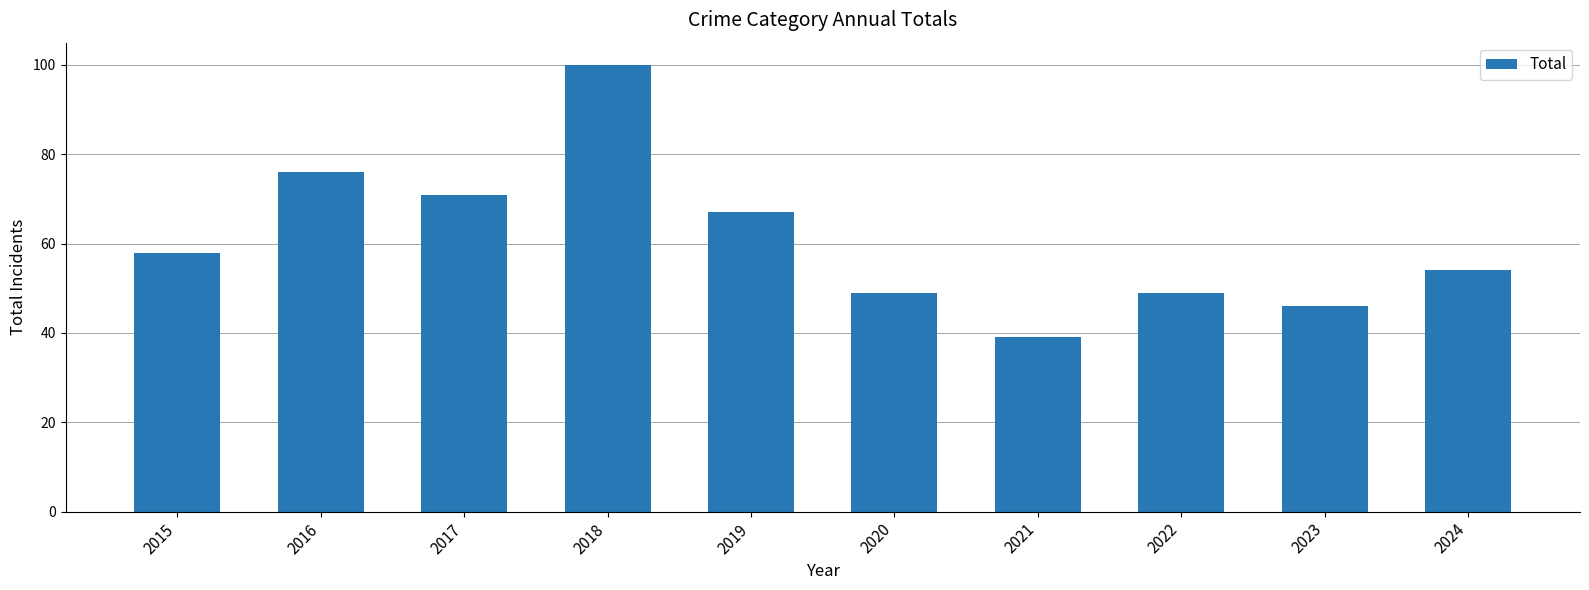

At which category does the chart reach its peak across all series?

2018